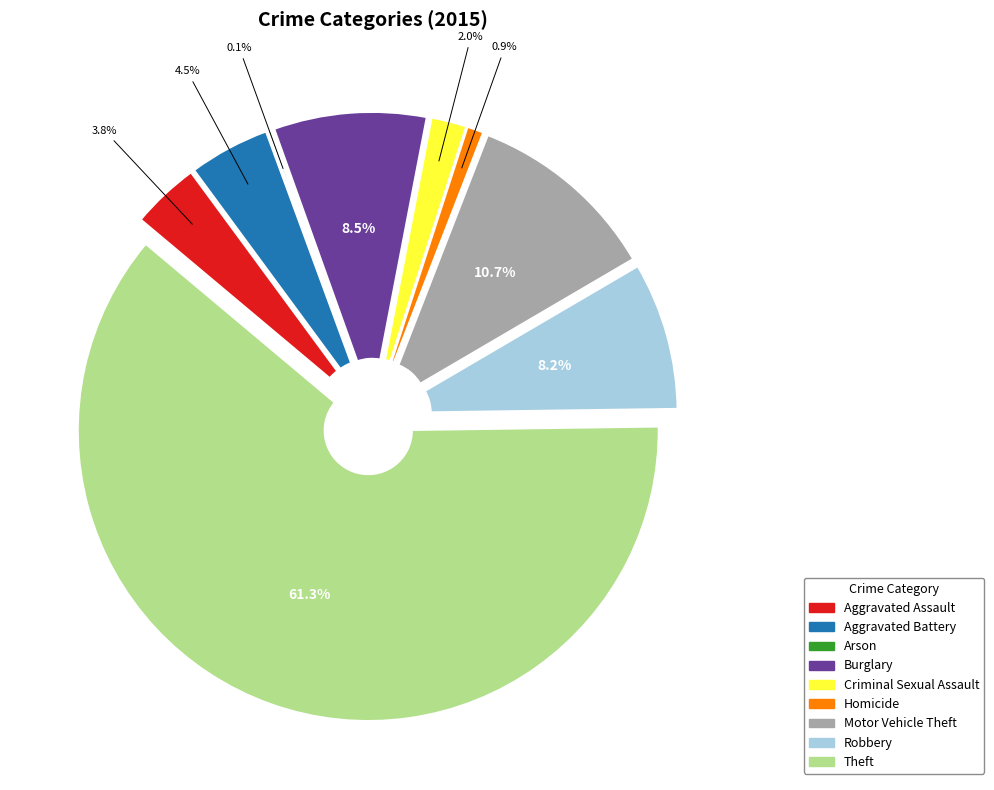

Which category has the biggest portion of the pie?

Theft